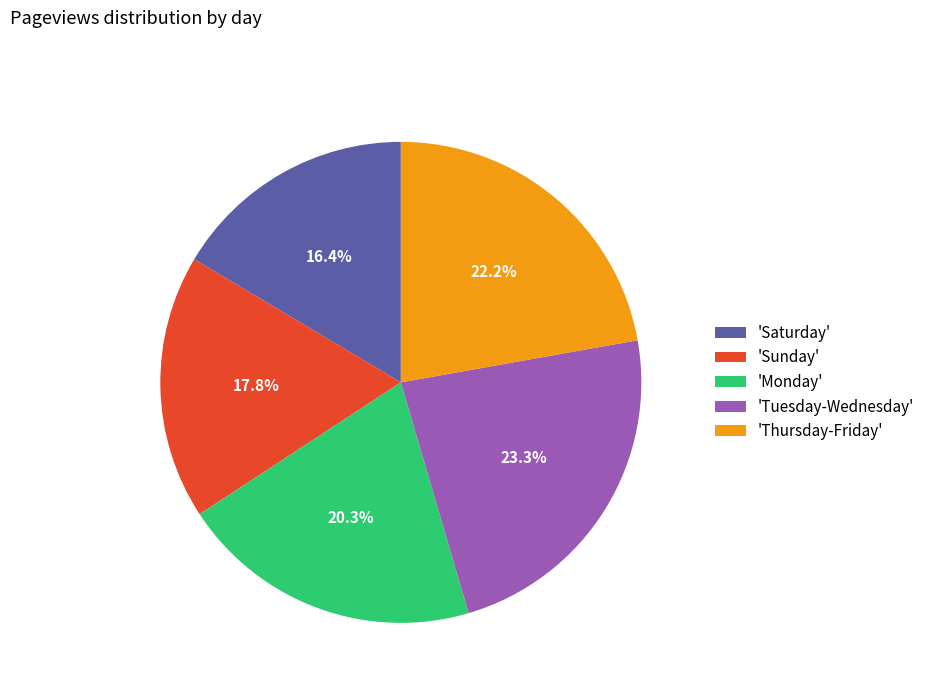

Approximately how many times larger is the value at 'Monday' compared to 'Tuesday-Wednesday'?

0.9